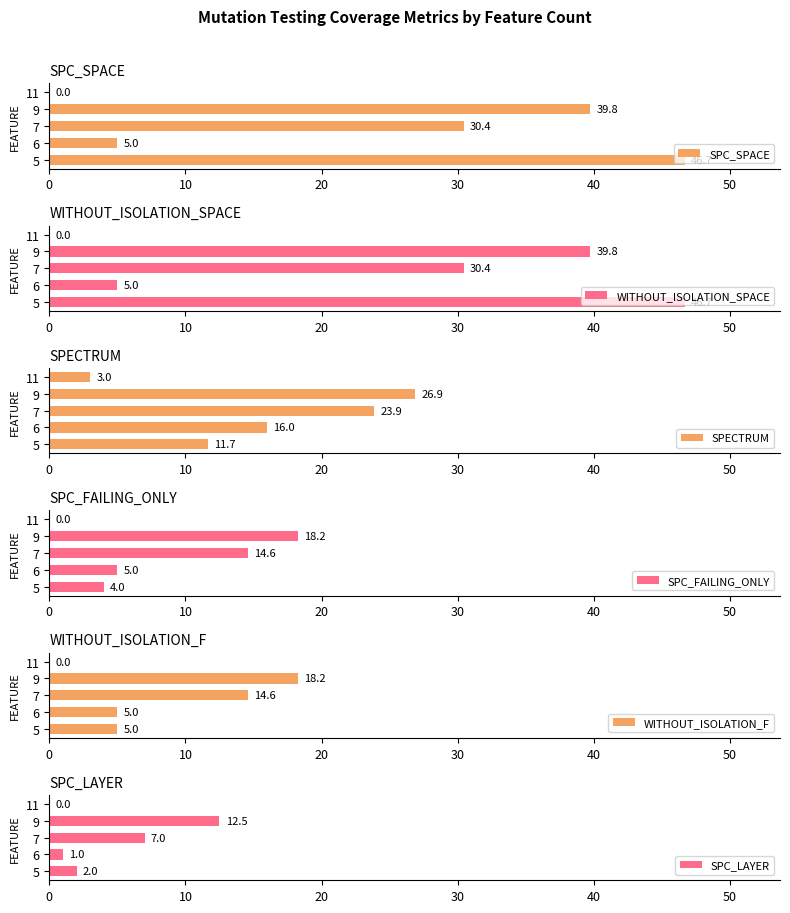

How many data points in SPC_LAYER are above 2?

2